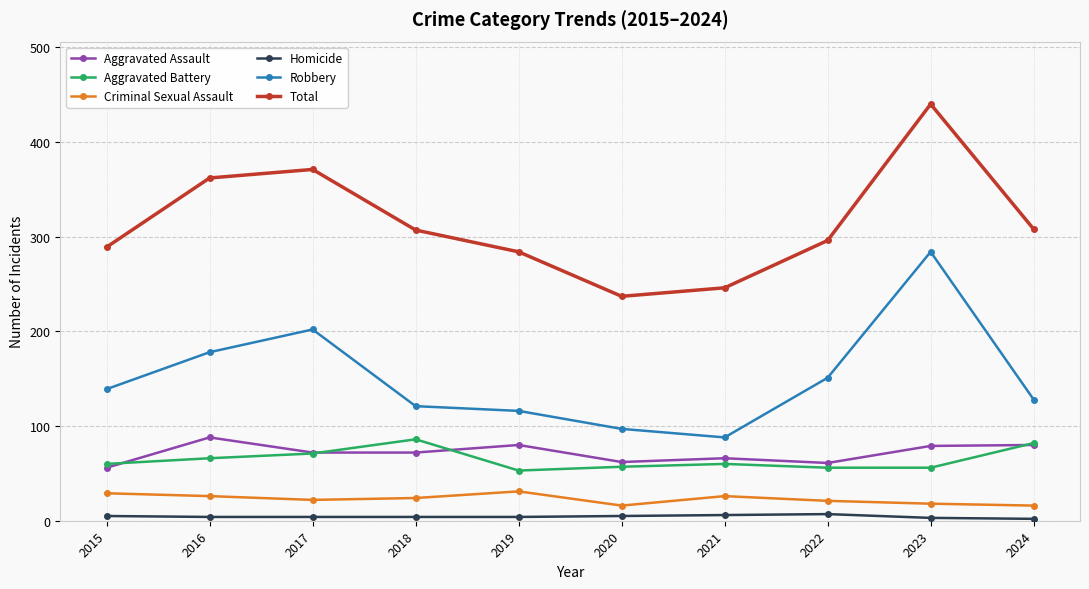

How many lines are shown in the chart?

6